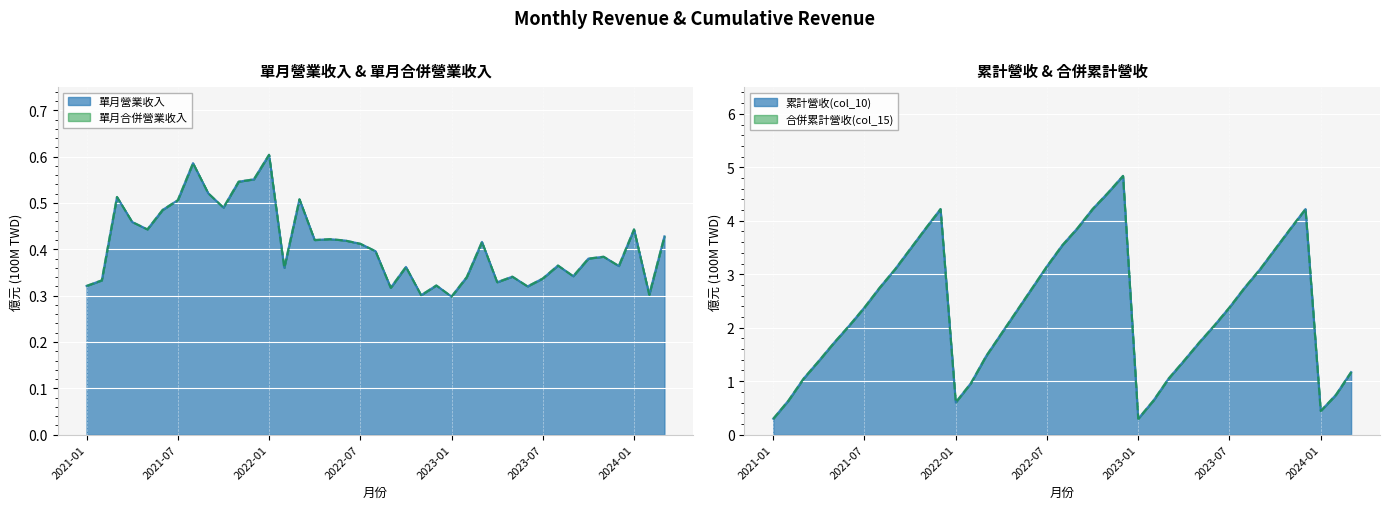

At how many categories does at least one series exceed 4?

5